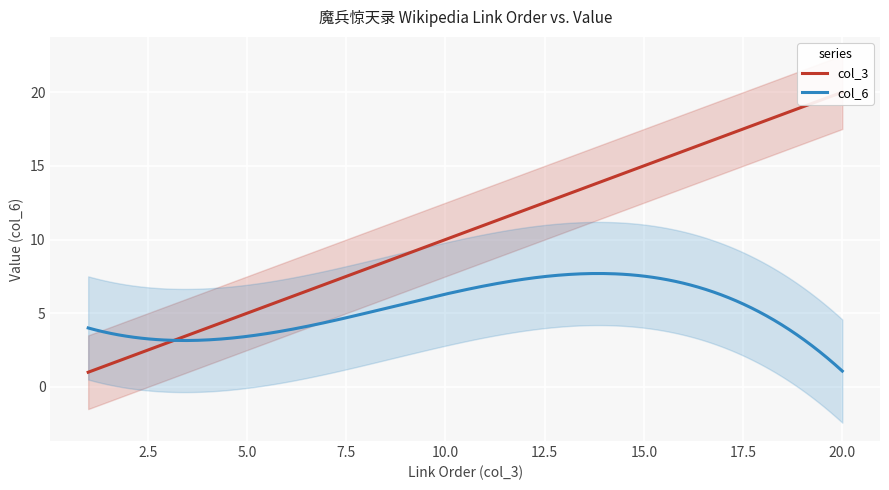

What are all the series names shown in the legend?

col_3, col_6